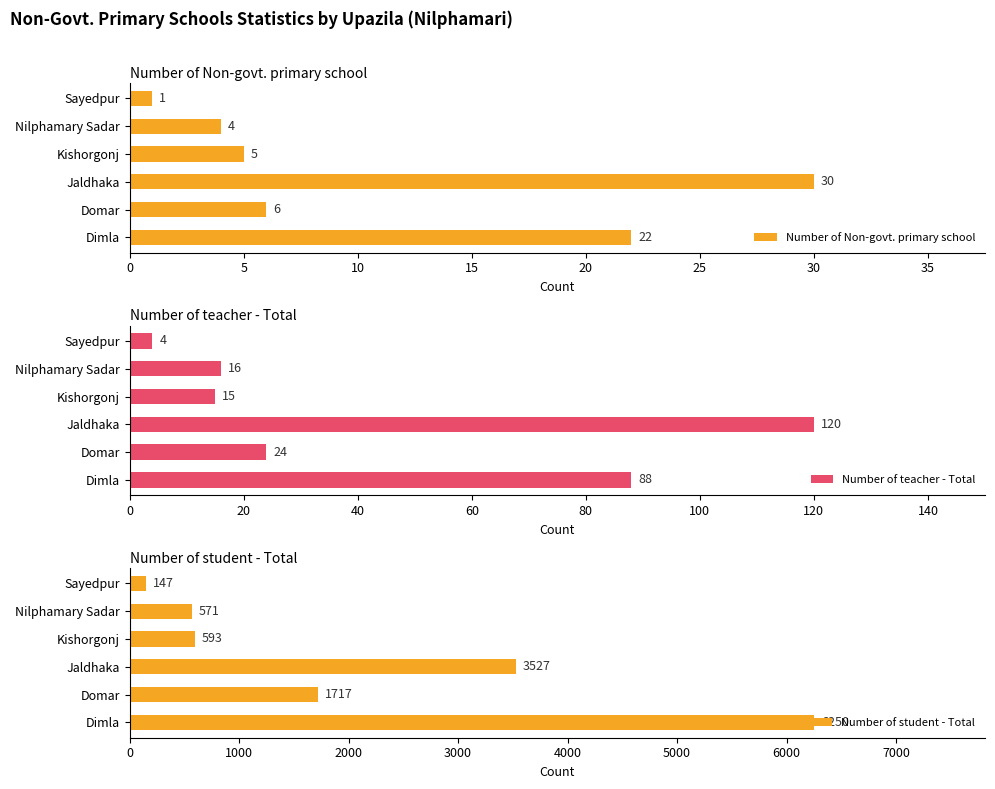

True or false: Number of student - Total has a value of 5862 at Jaldhaka.

False